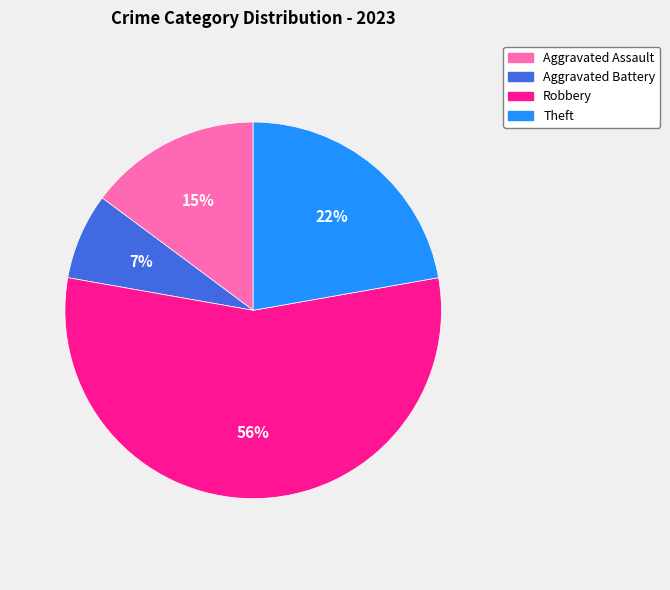

Is the sum of Robbery and Theft greater than half?

Yes